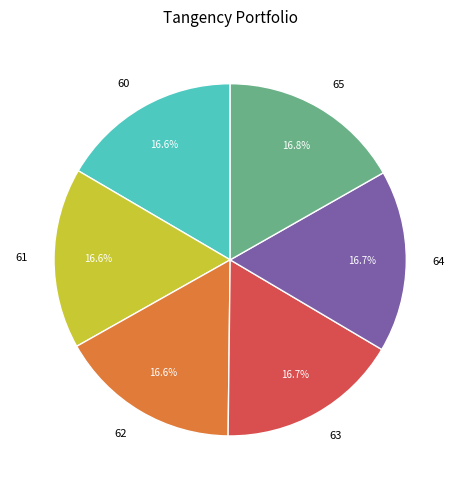

Is 64 the majority of the pie?

No